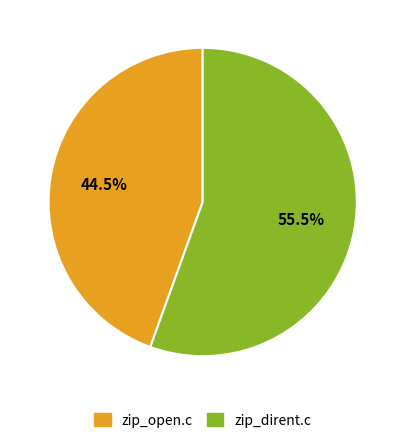

To the nearest percent, what is the average slice percentage?

50%